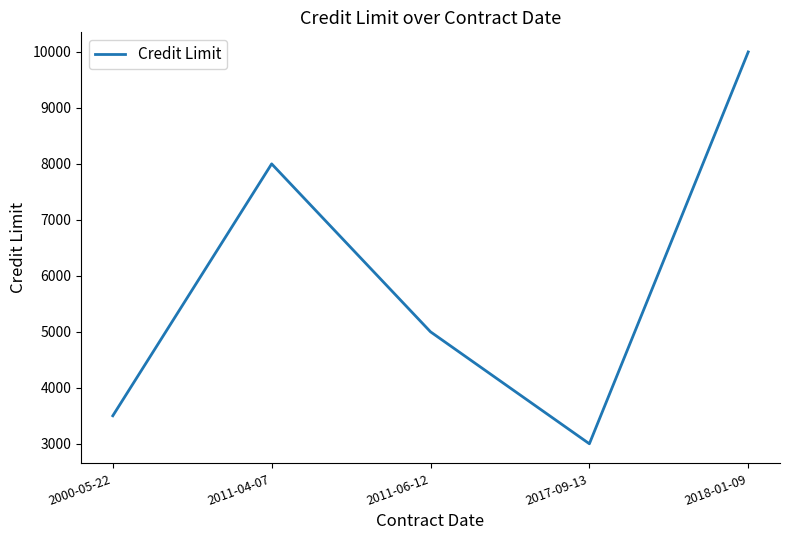

Reading left to right, what are all the values shown in this chart?

3500	8000	5000	3000	10000